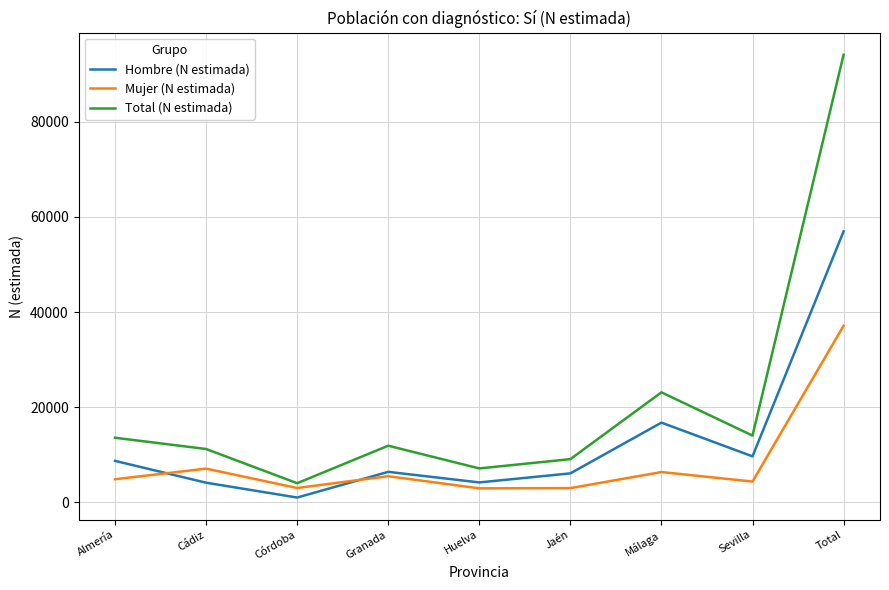

At which category is the sum across all series the highest?

Total